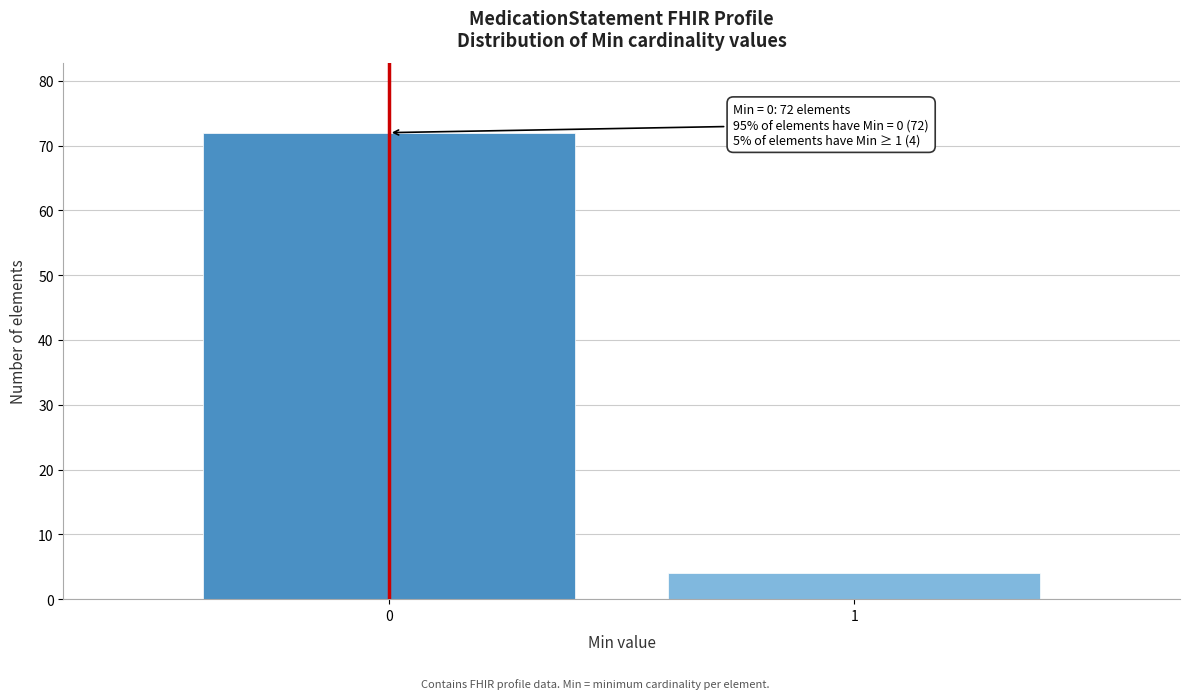

Reading right to left, list all the values displayed in this chart.

1=4	0=72